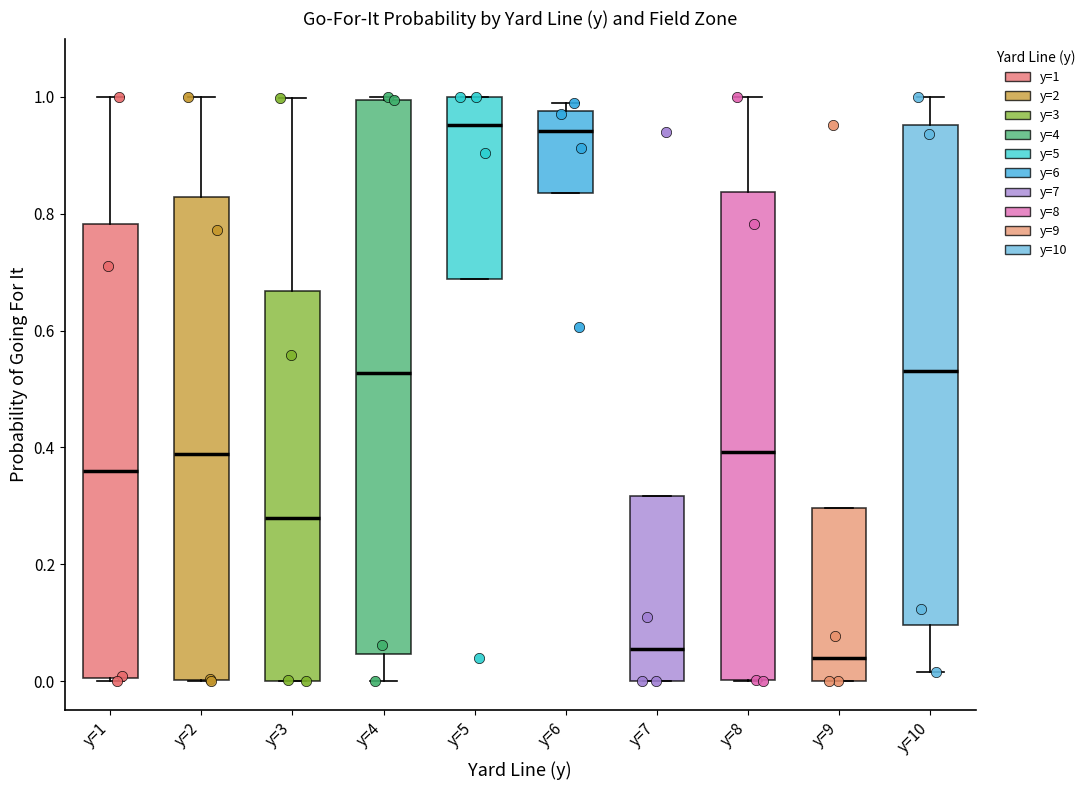

Reading left to right, transcribe this box plot: for each box, give where its median line is, the range the box spans, and where its two whiskers end, as read against the y-axis. The values are not printed on the chart, so give them approximately, as read against the axis.

y=1: median 0.36, box 0.00 to 0.78, whiskers 0.00 to 1.00
y=2: median 0.38, box 0.00 to 0.82, whiskers 0.00 to 1.00
y=3: median 0.28, box 0.00 to 0.66, whiskers 0.00 to 1.00
y=4: median 0.52, box 0.04 to 1.00, whiskers 0.00 to 1.00
y=5: median 0.96, box 0.68 to 1.00, whiskers 0.68 to 1.00
y=6: median 0.94, box 0.84 to 0.98, whiskers 0.84 to 1.00
y=7: median 0.06, box 0.00 to 0.32, whiskers 0.00 to 0.32
y=8: median 0.40, box 0.00 to 0.84, whiskers 0.00 to 1.00
y=9: median 0.04, box 0.00 to 0.30, whiskers 0.00 to 0.30
y=10: median 0.54, box 0.10 to 0.96, whiskers 0.02 to 1.00